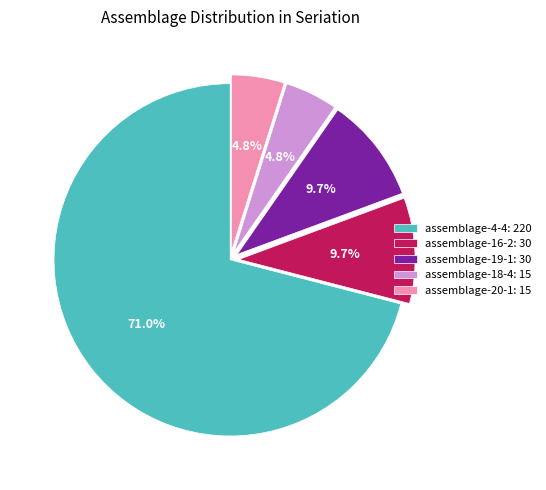

Which category accounts for the majority?

assemblage-4-4